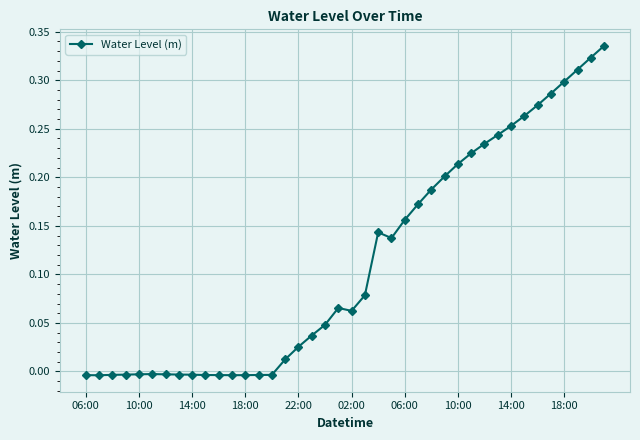

Count the number of categories in the chart.

40